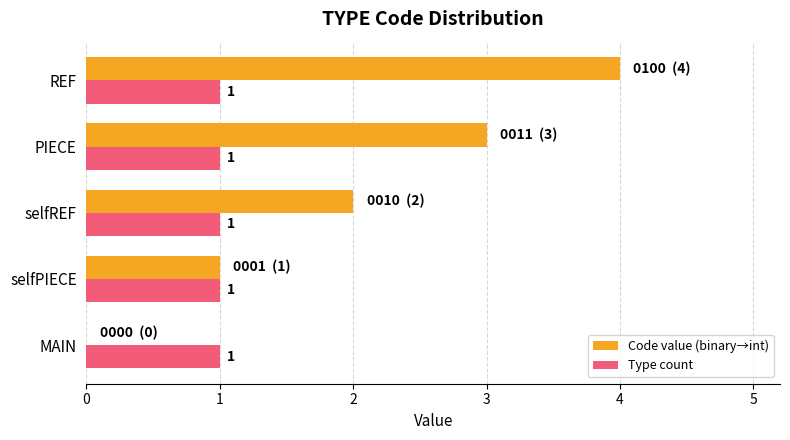

Is the value of Code value (binary→int) at REF greater than the value of Type count at selfREF?

Yes